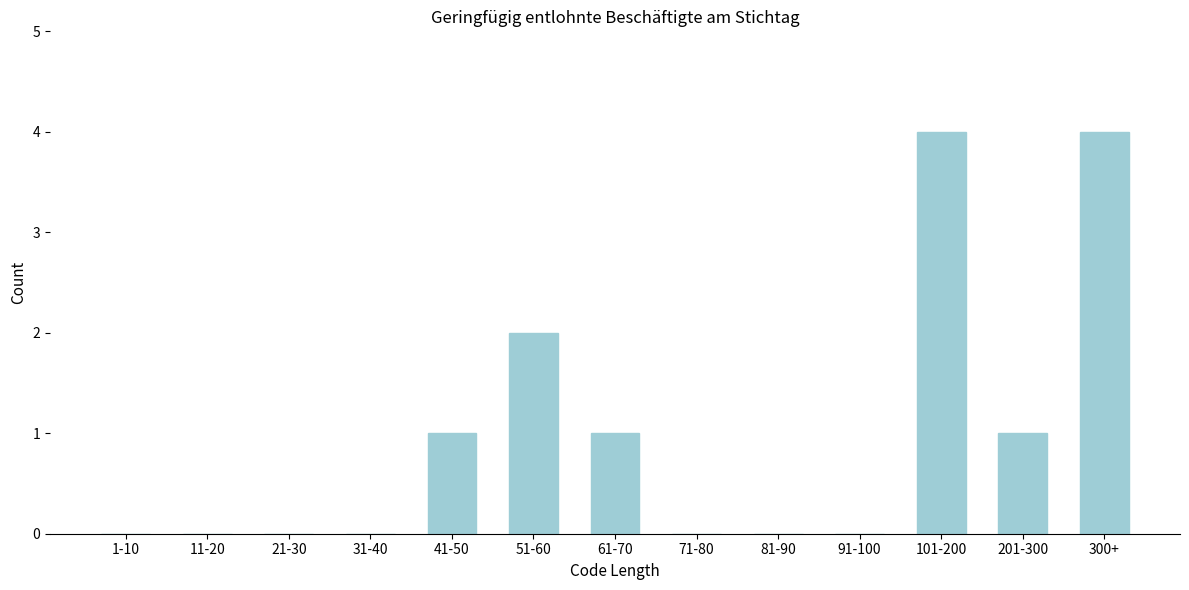

Reading right to left, what are all the values shown in this chart?

300+=4	201-300=1	101-200=4	91-100=0	81-90=0	71-80=0	61-70=1	51-60=2	41-50=1	31-40=0	21-30=0	11-20=0	1-10=0